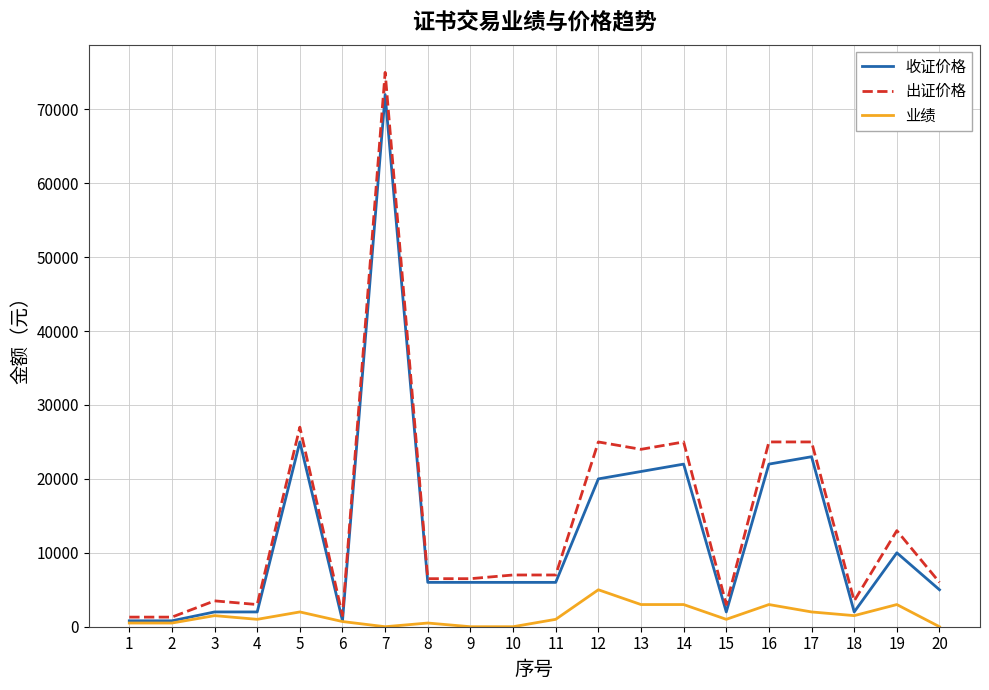

Where is 收证价格 nearest to the value 36400?

5